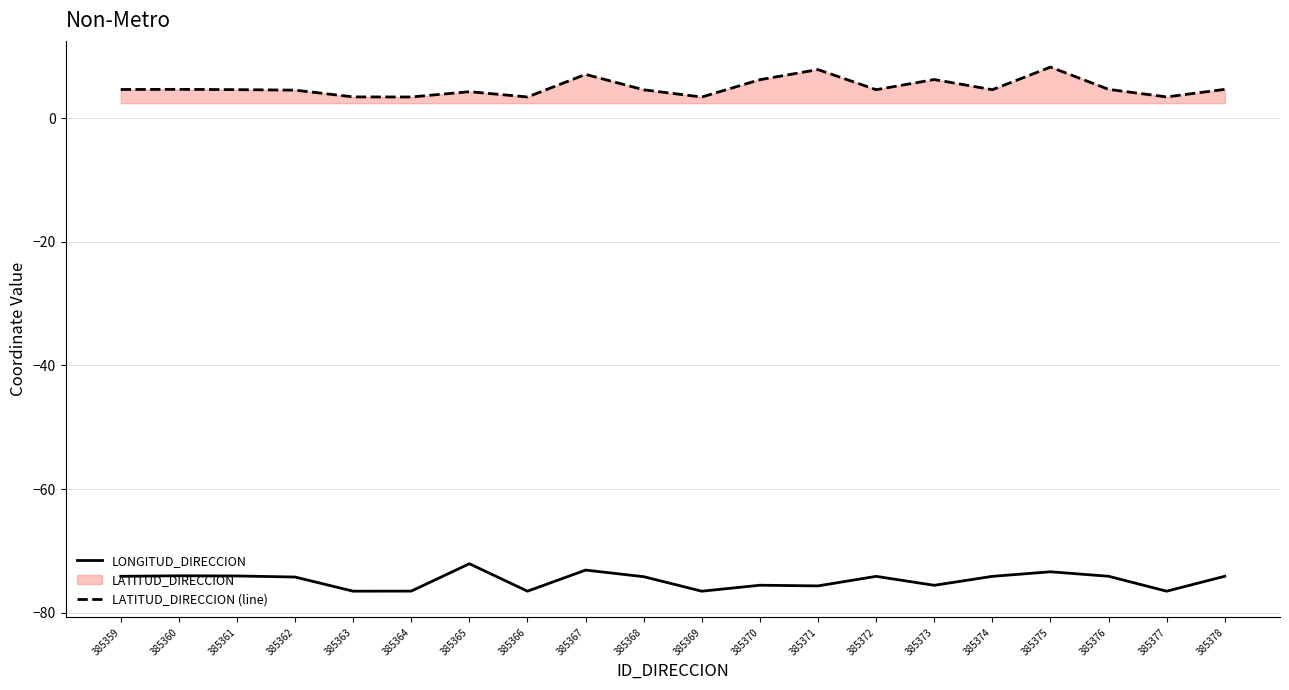

Rank the series by their maximum value, from highest to lowest.

LATITUD_DIRECCION (line), LONGITUD_DIRECCION